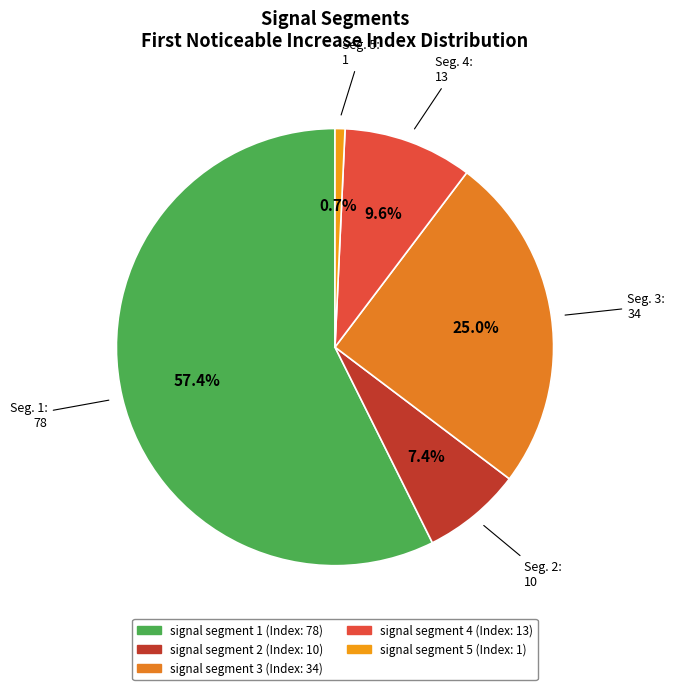

Combined, do signal segment 2 and signal segment 1 account for over 50%?

Yes